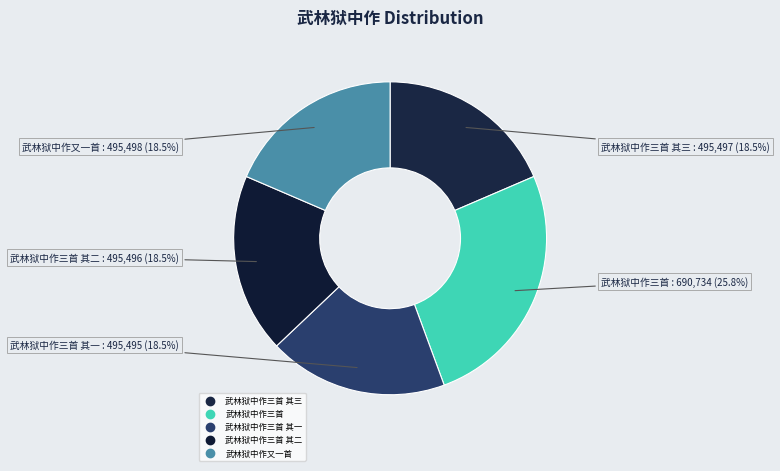

Count the number of slices in the pie.

5